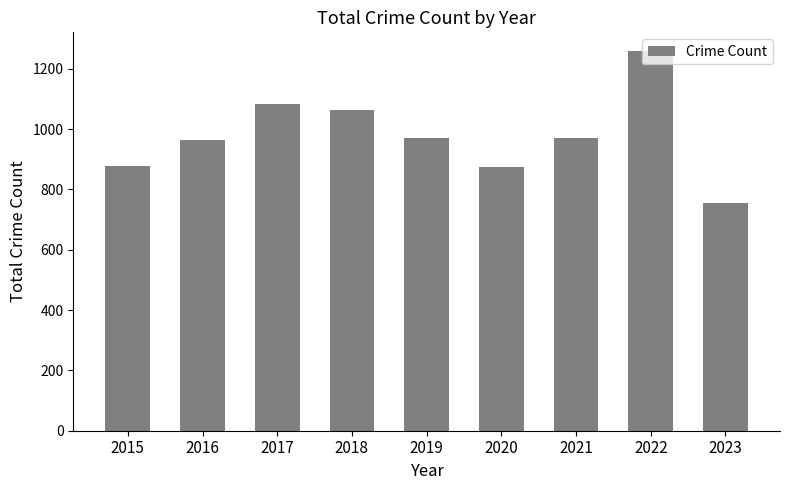

Is it true that the value at 2015 is 879?

True